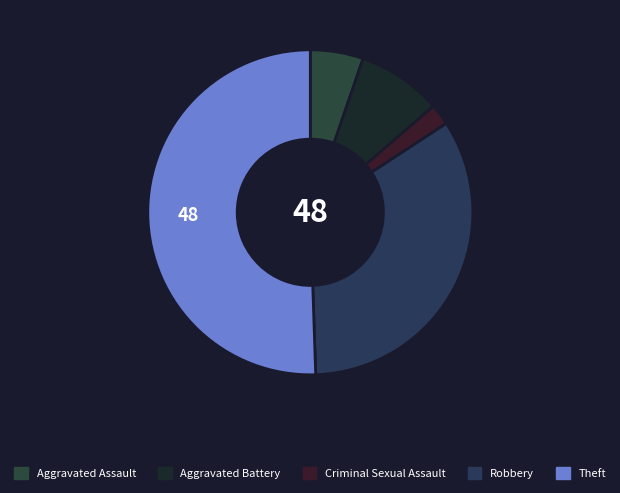

How many segments does this pie chart have?

5